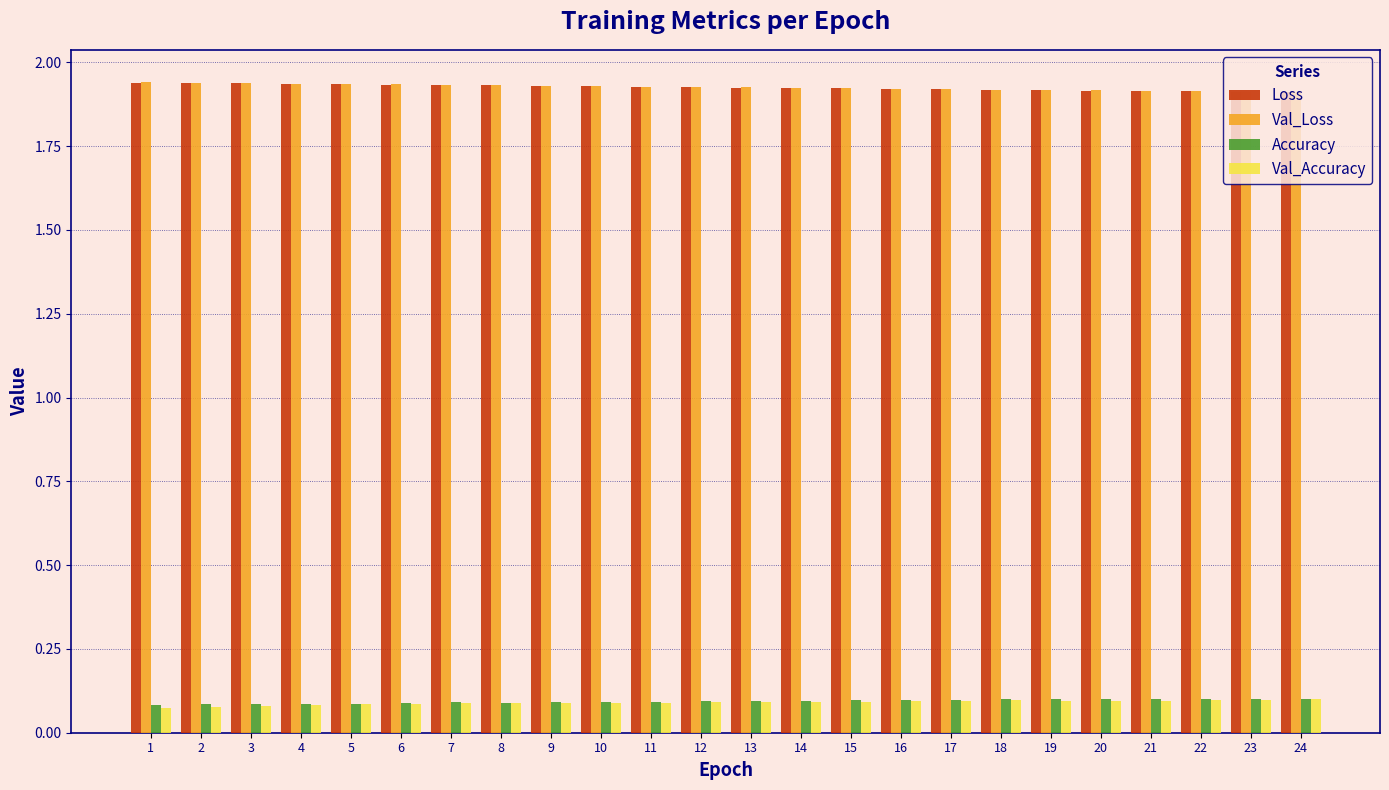

At how many categories does at least one series exceed 0?

24